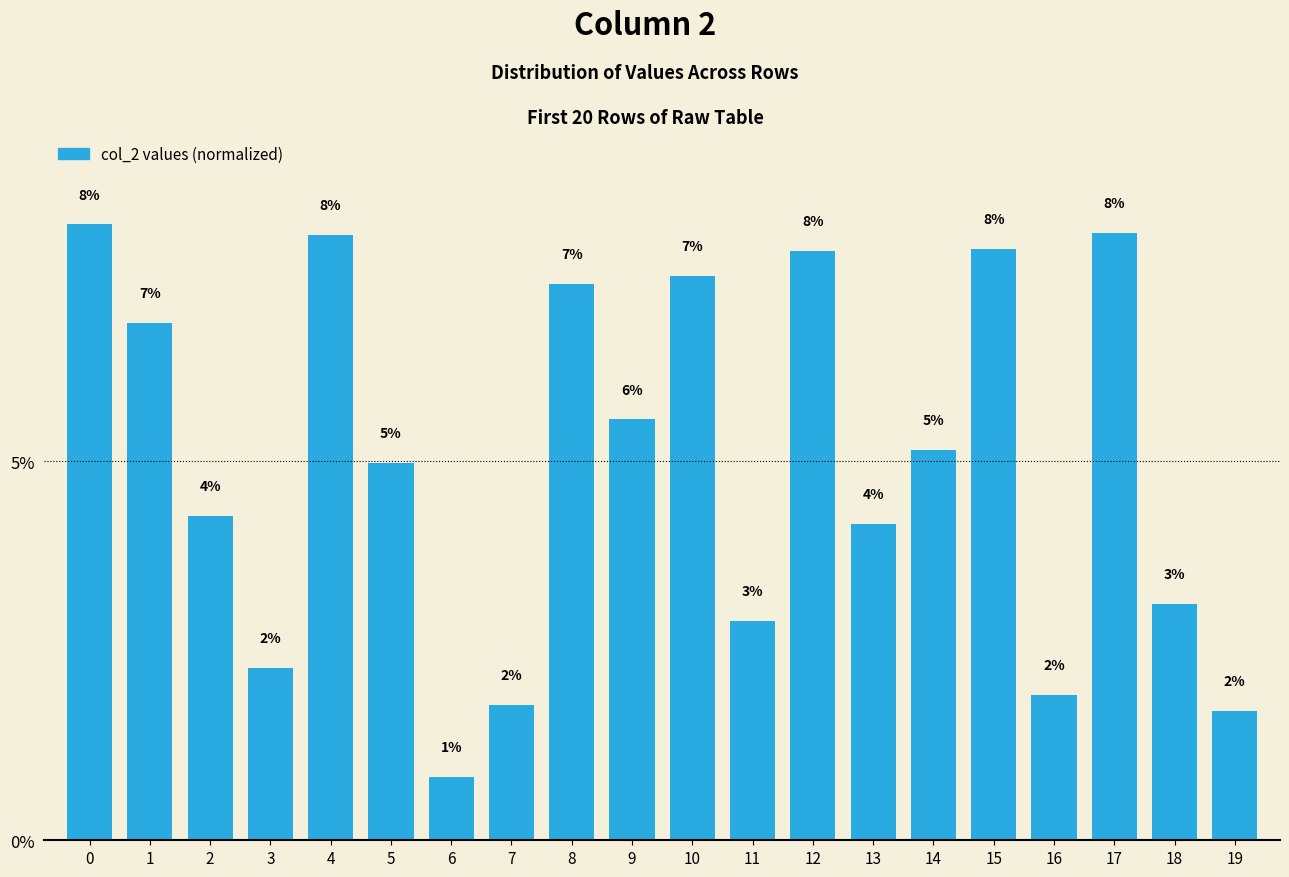

List the labels in order of value, smallest first.

6, 19, 7, 16, 3, 11, 18, 13, 2, 5, 14, 9, 1, 8, 10, 12, 15, 4, 17, 0